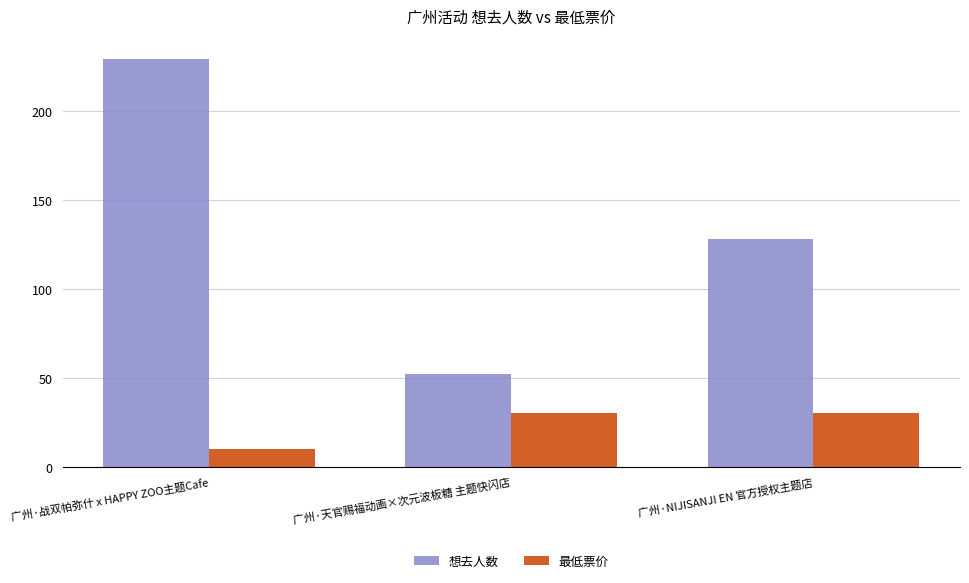

At which category does the chart reach its minimum across all series?

广州·战双帕弥什 x HAPPY ZOO主题Cafe